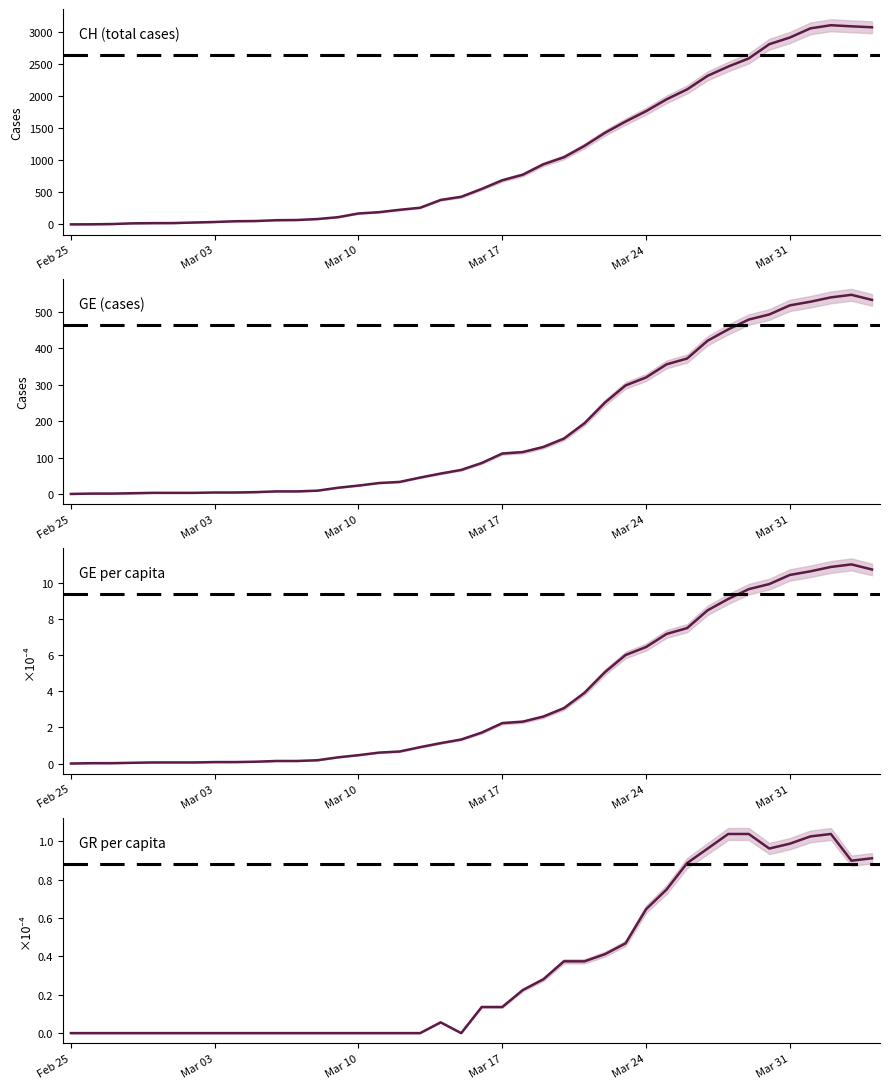

The value of CH (total cases) at 20 is 878.6. True or false?

False